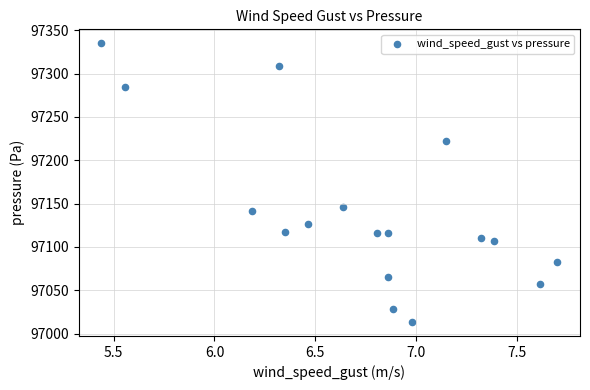

What Y value in the scatter plot is closest to 97174?

97146.6